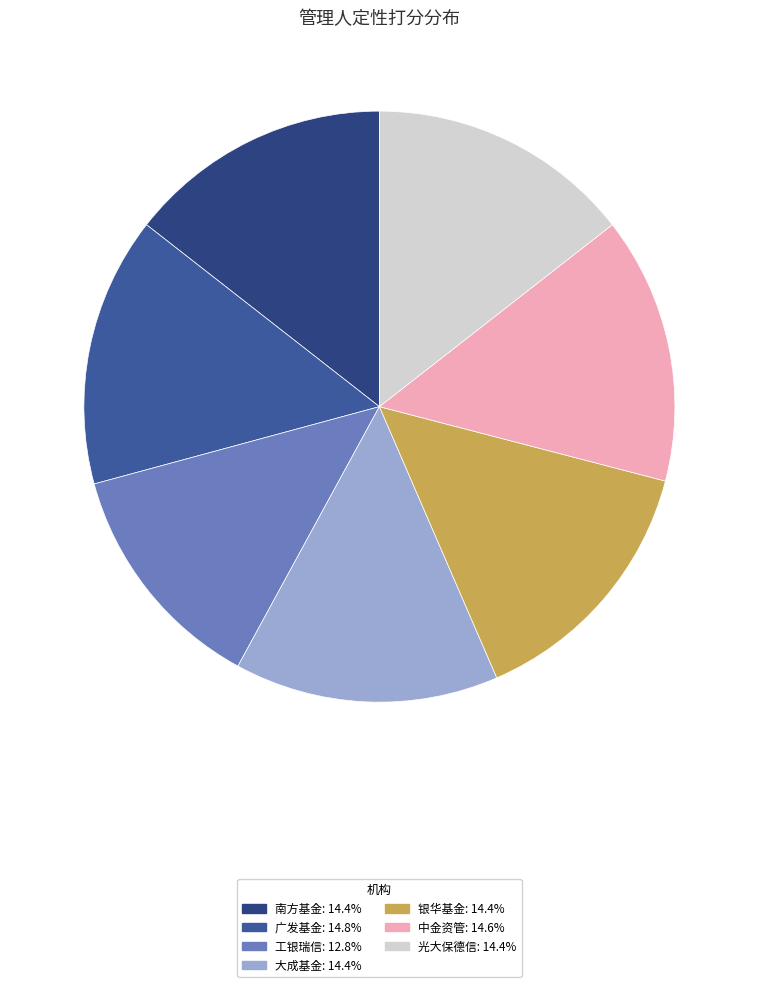

Does any single category account for the majority?

No